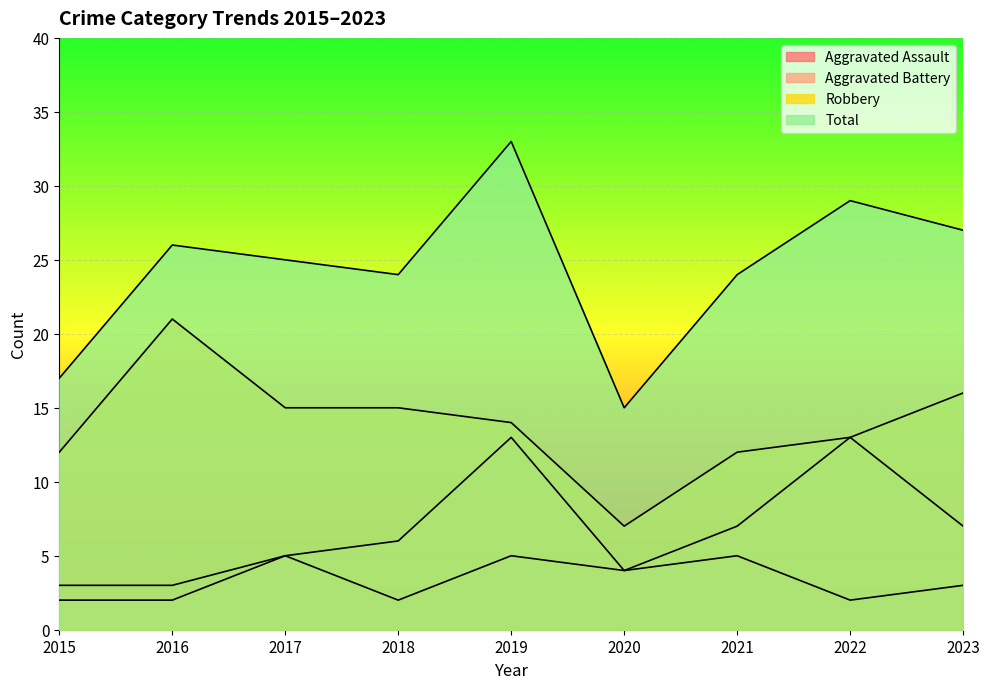

What is the smallest value displayed?

2